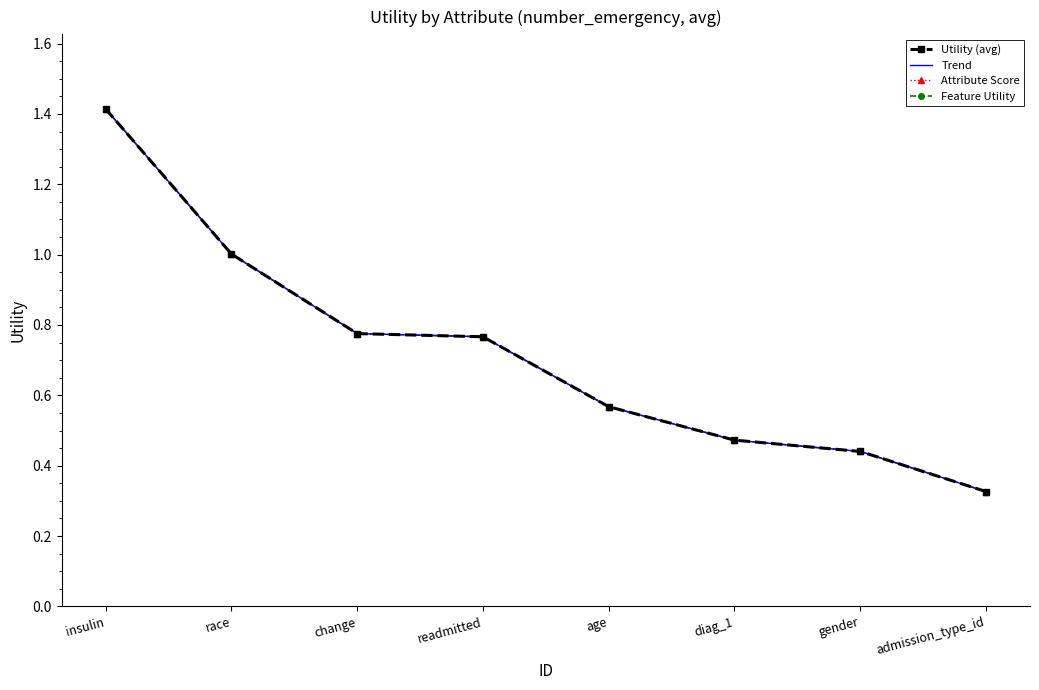

The Utility (avg) series shows 0.4 at age. True or false?

False